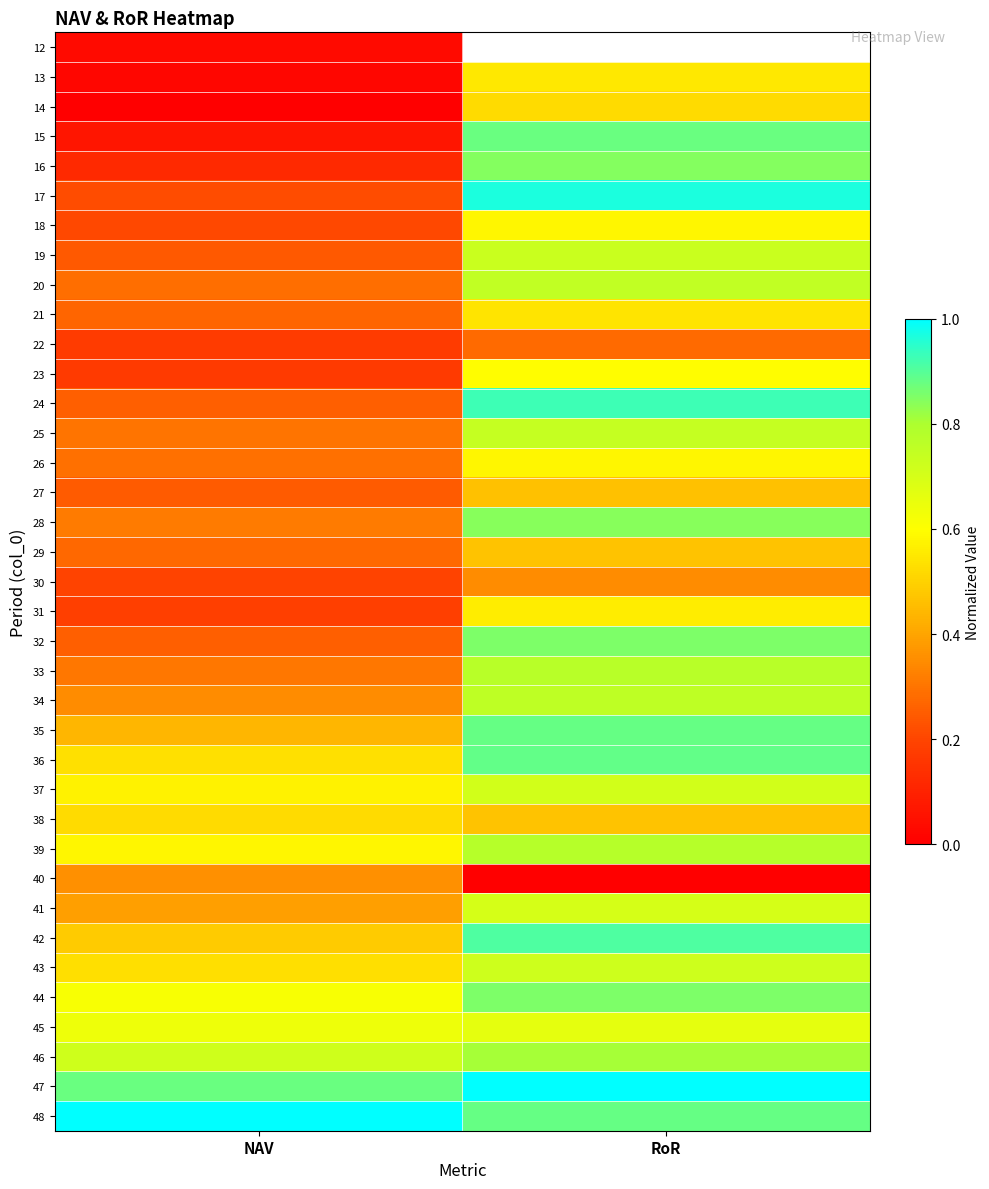

Is it true that 16 equals 0.1 at NAV?

True